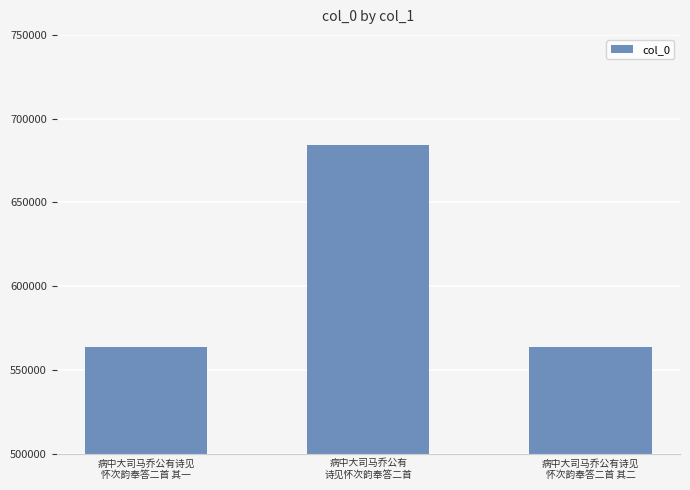

What is the sum of all values?

1811710